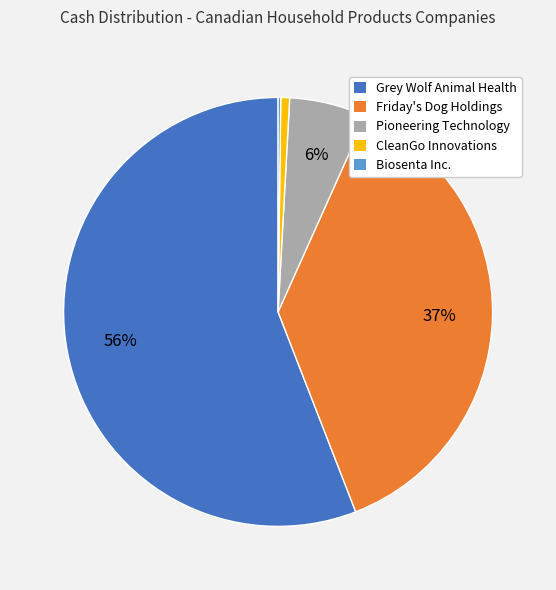

Which has a higher value, Friday's Dog Holdings or CleanGo Innovations?

Friday's Dog Holdings